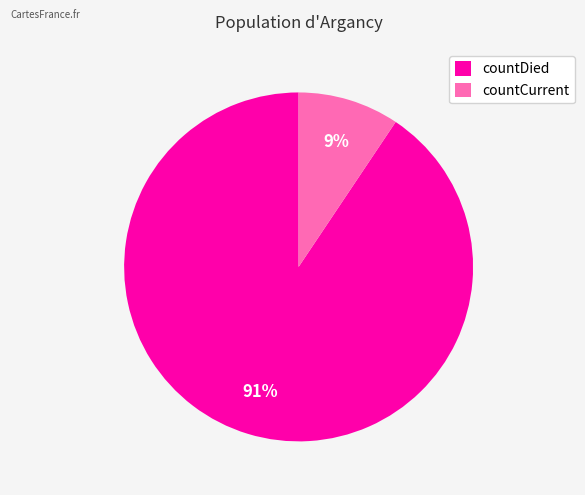

To the nearest percent, what is the average slice percentage?

50%